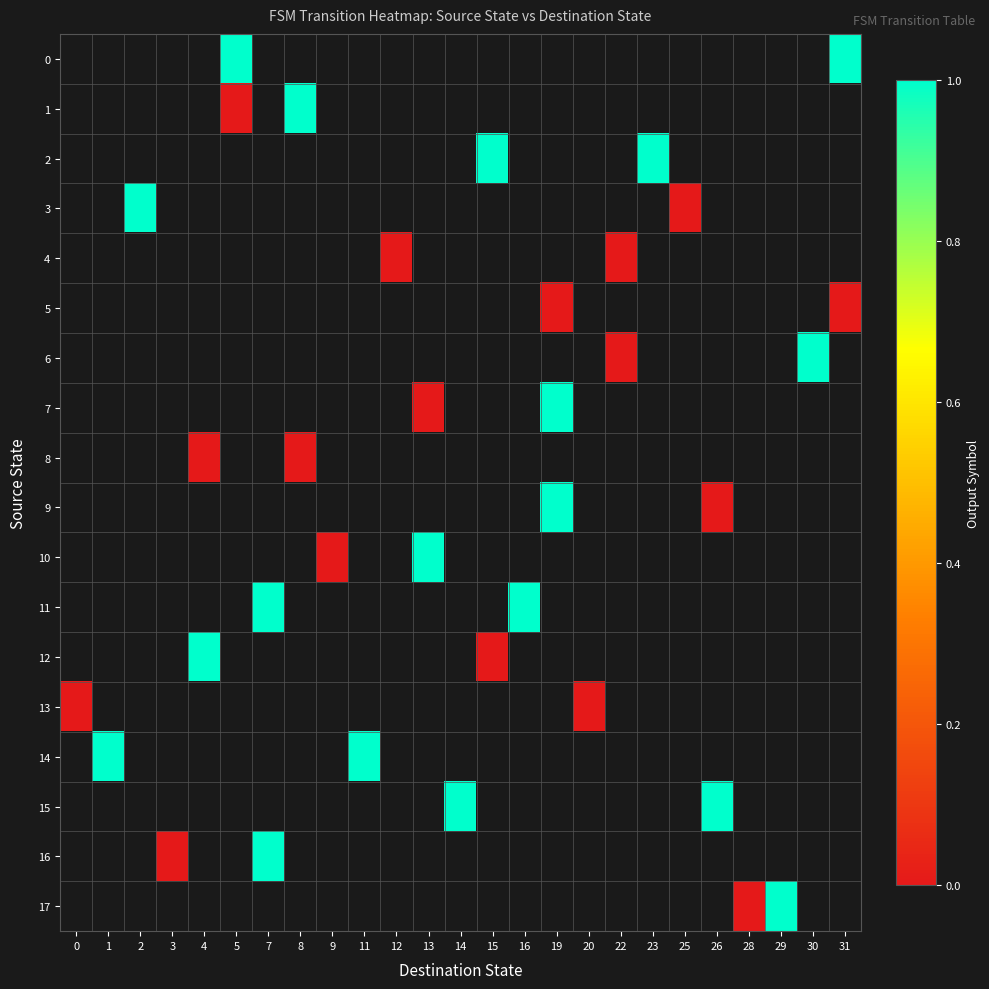

Which has a higher value, 8 or 9?

9